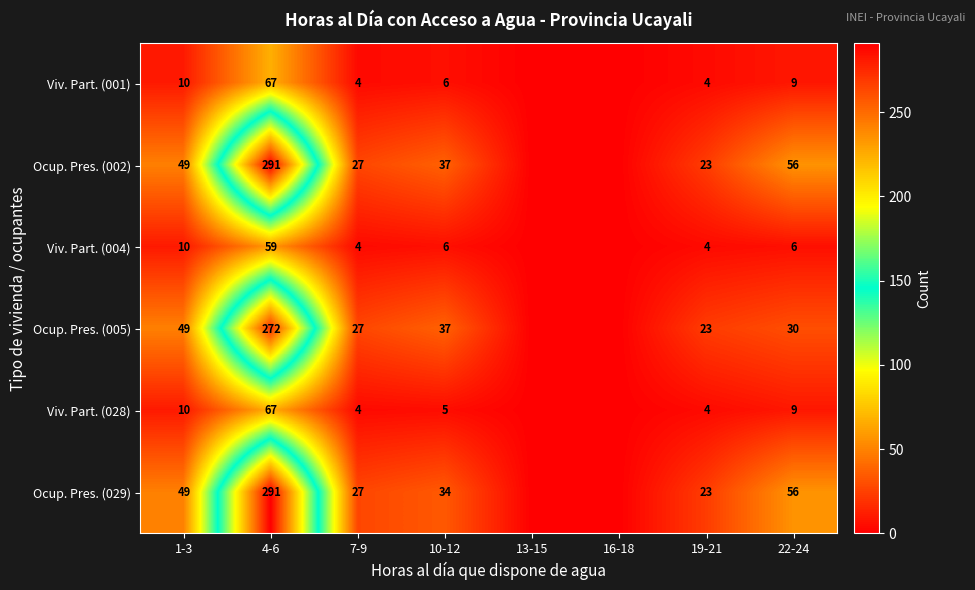

How many data points does each series have?

8